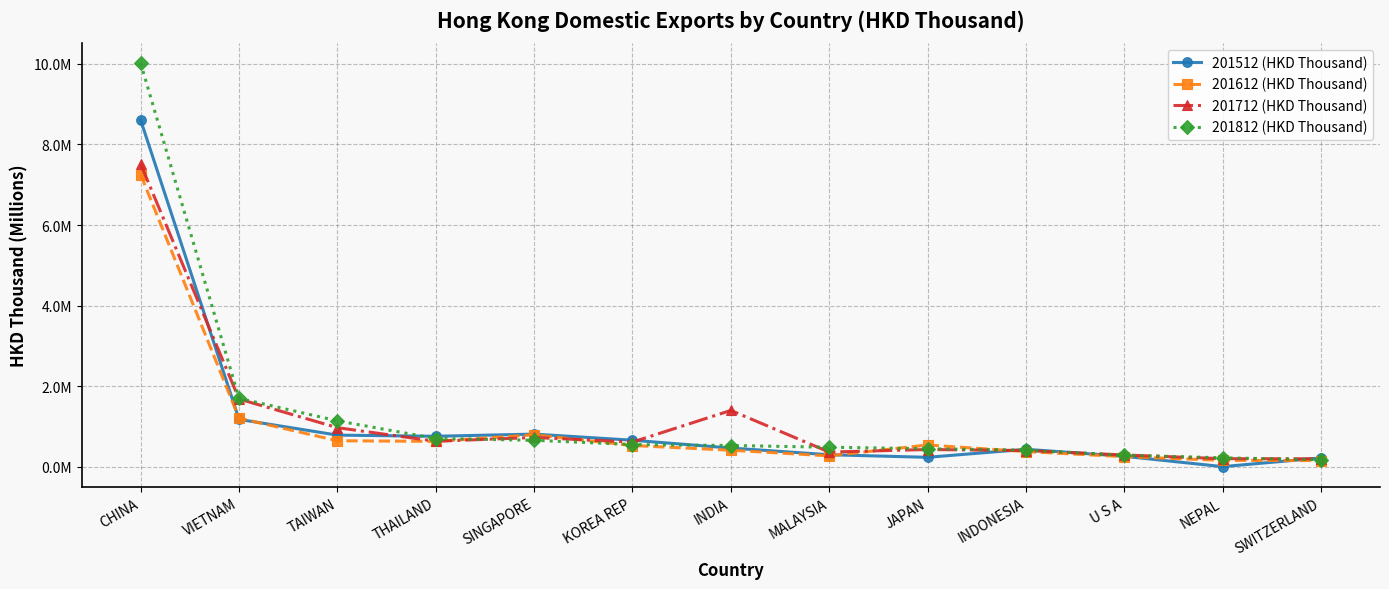

Which series has the largest total across all categories?

201812 (HKD Thousand)